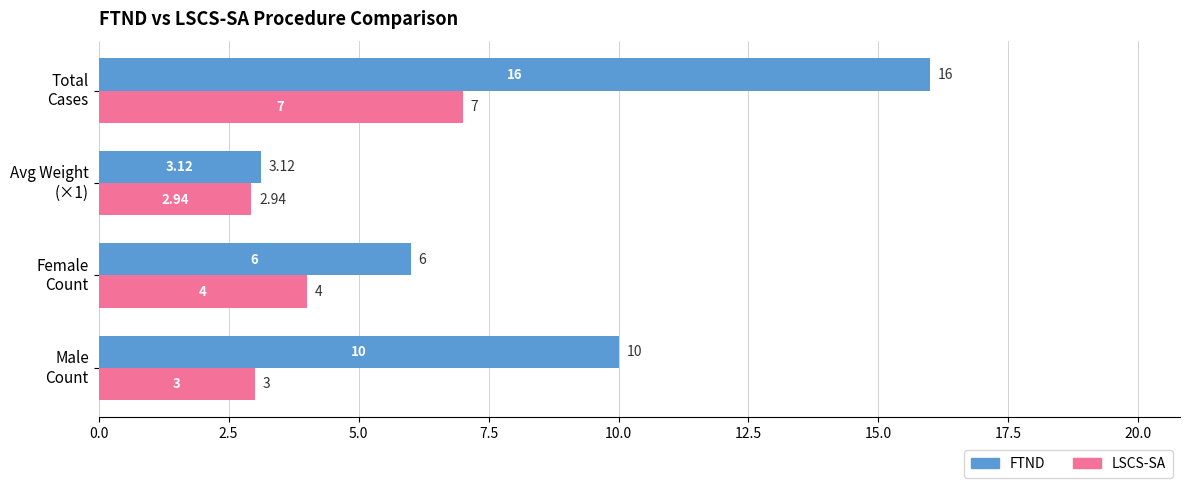

What are all the series names shown in the legend?

FTND, LSCS-SA